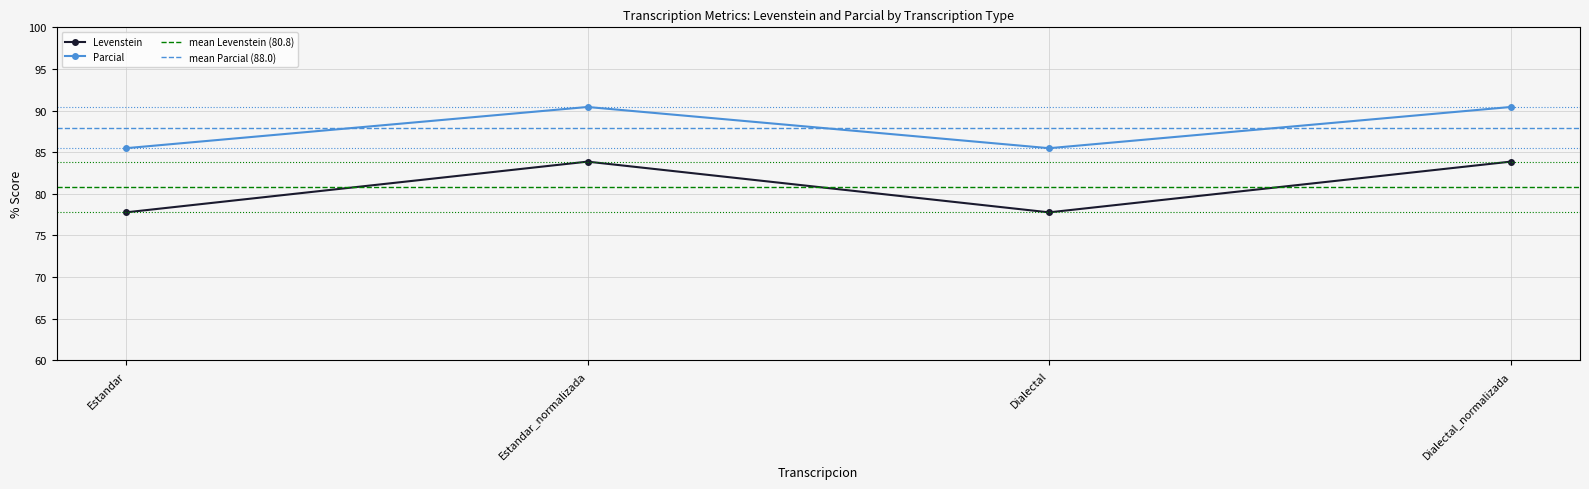

What is the sum of the Levenstein values at Estandar_normalizada and Dialectal?

161.6